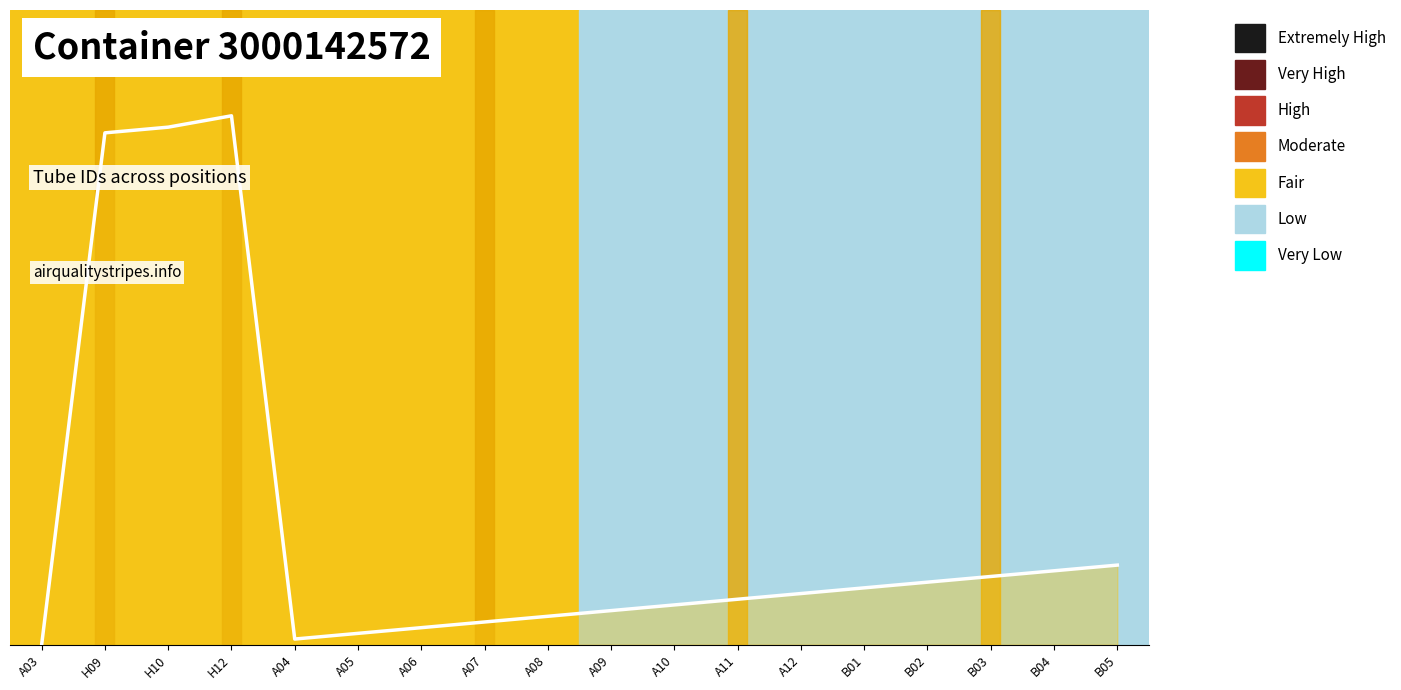

How many interior local peaks (higher than both neighbors) does the data have?

1